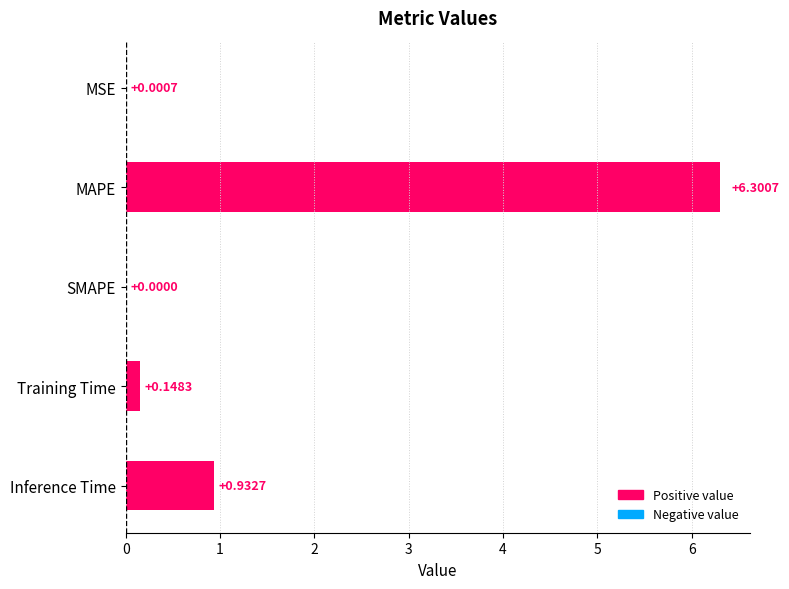

What is the sum of the values at Inference Time and Training Time?

1.1